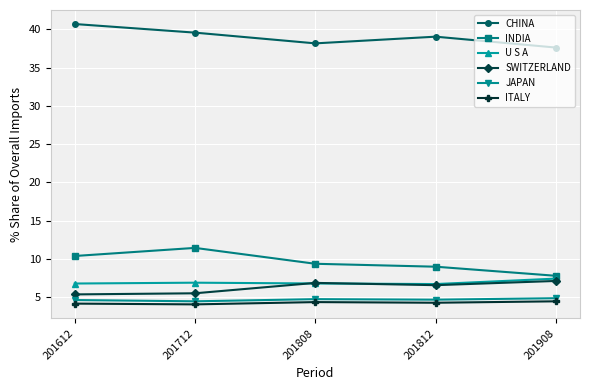

What is the value of the ITALY point at the 4th from the left?

4.3